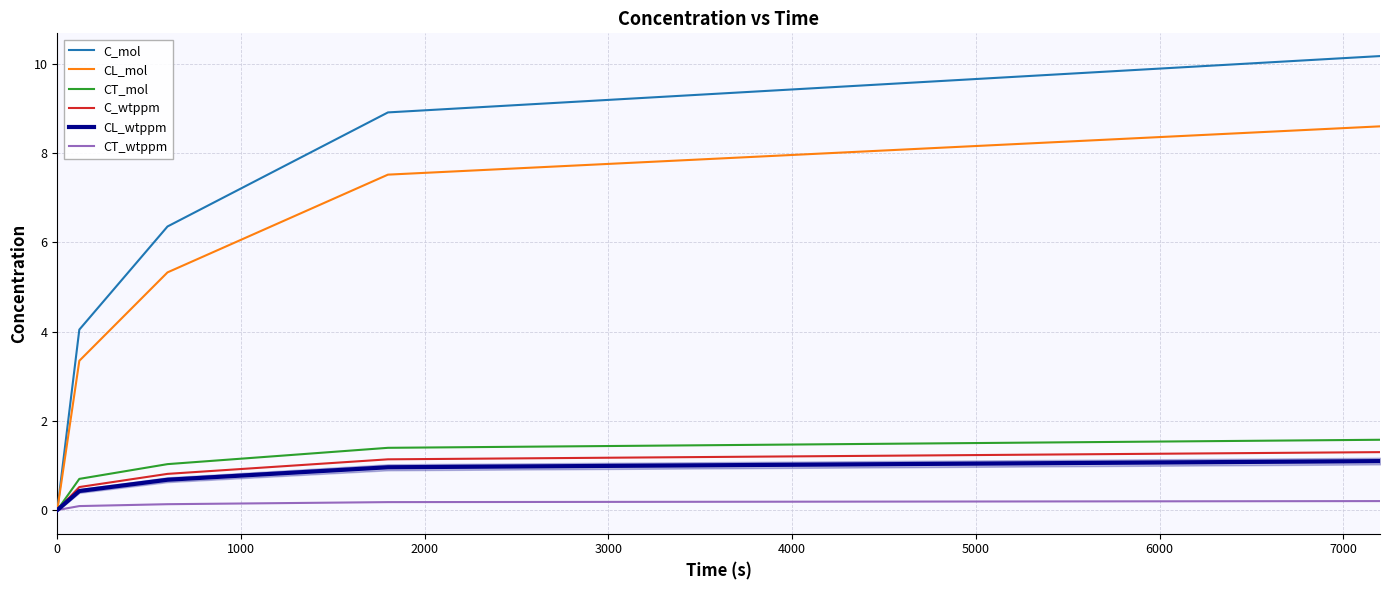

Does the chart have visible grid lines?

Yes